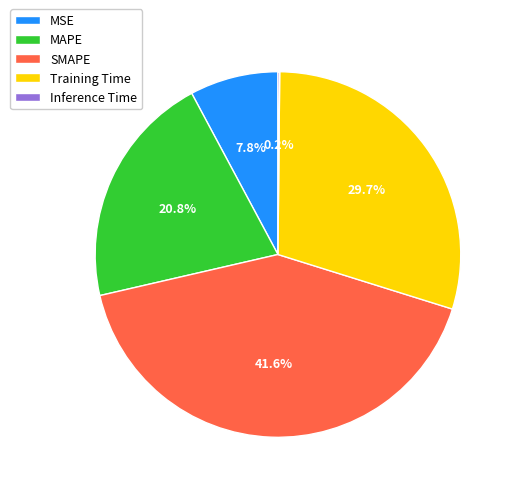

What portion of the pie excludes MAPE?

79.2%